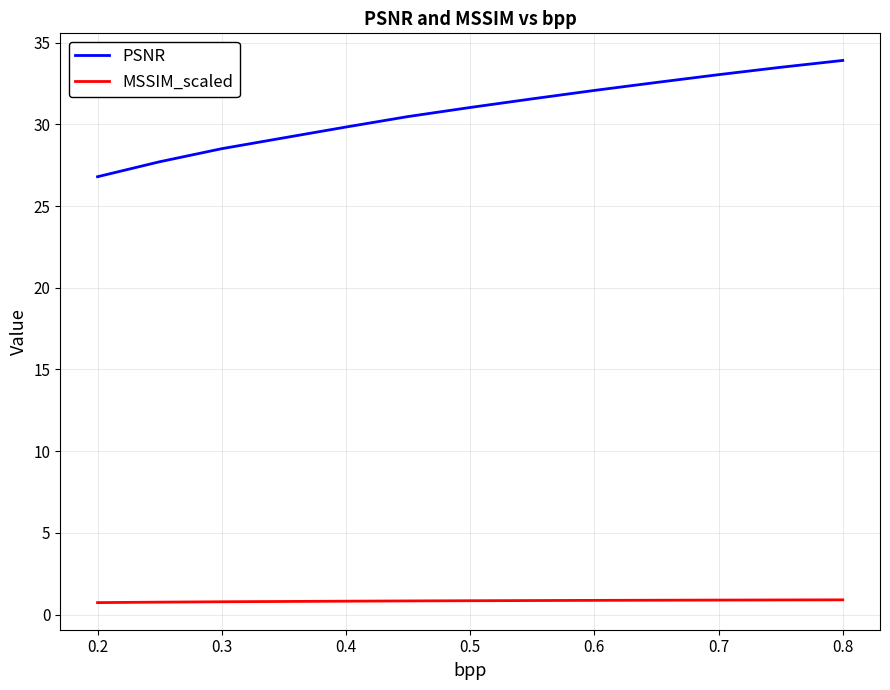

Which series has the largest range (max minus min)?

PSNR